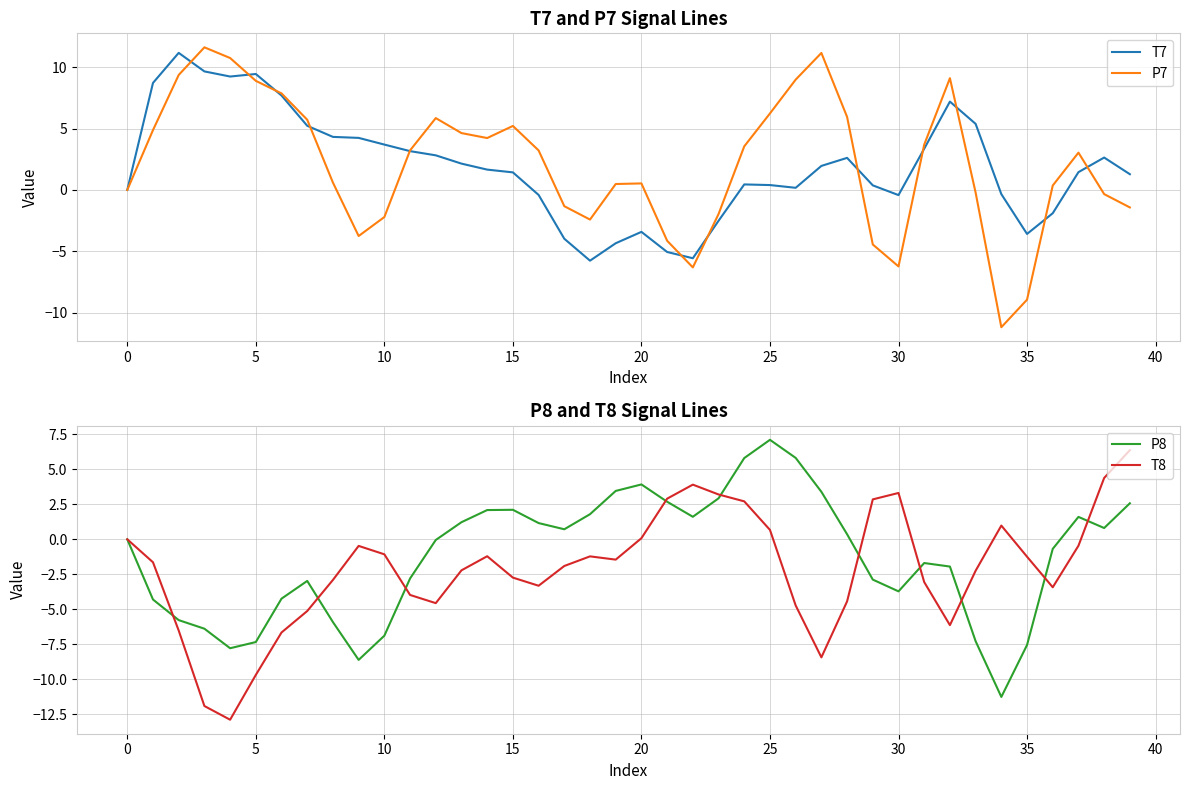

How many interior local peaks does the P7 series have?

7